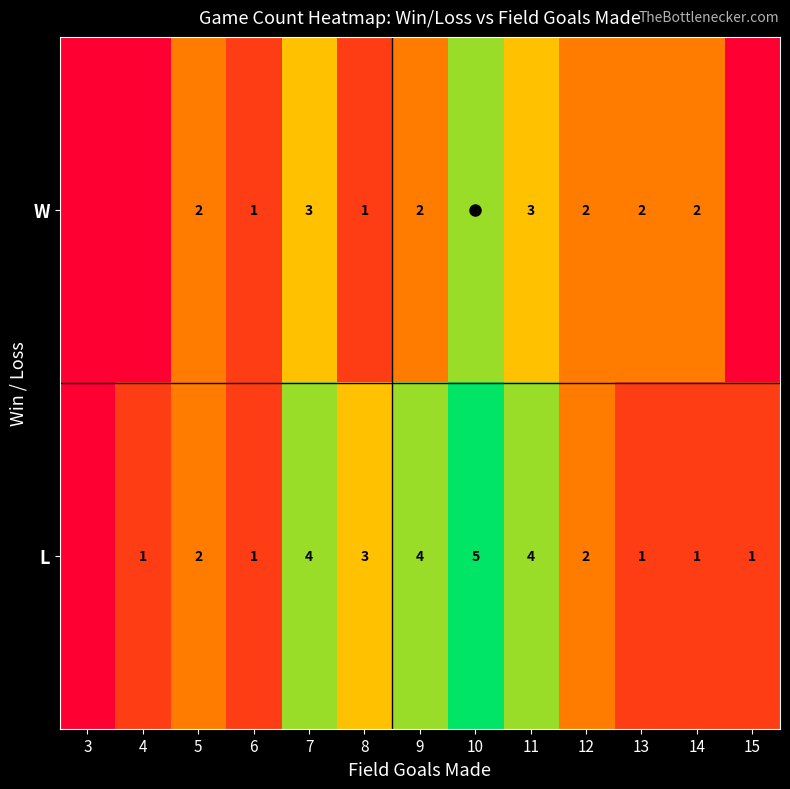

Is the value of L at 13 greater than the value of W at 9?

No